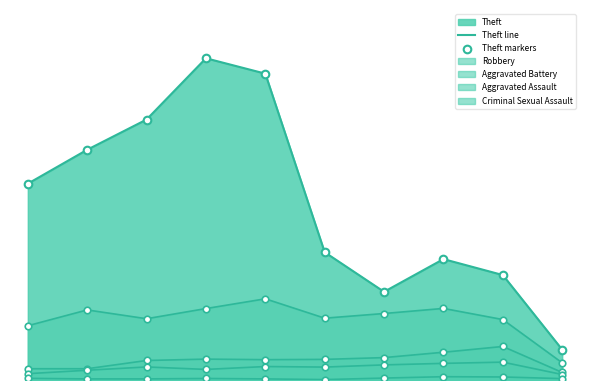

Which series reaches the minimum Y coordinate?

Theft line